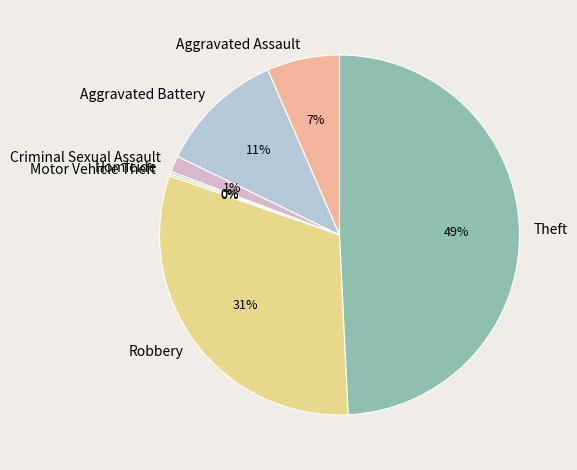

What is the ratio of the value at Aggravated Assault to the value at Aggravated Battery?

0.6